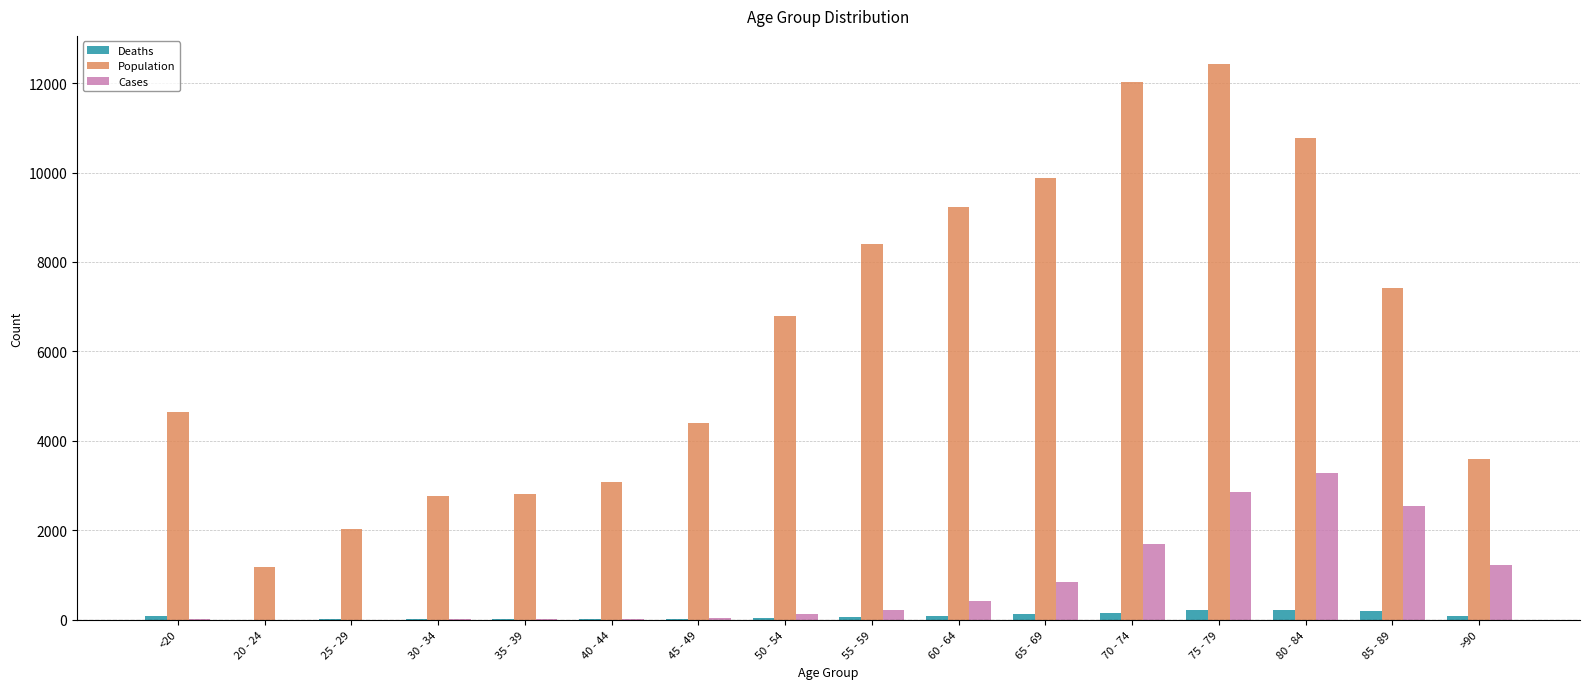

The value of Population at 45 - 49 is 4396. True or false?

True